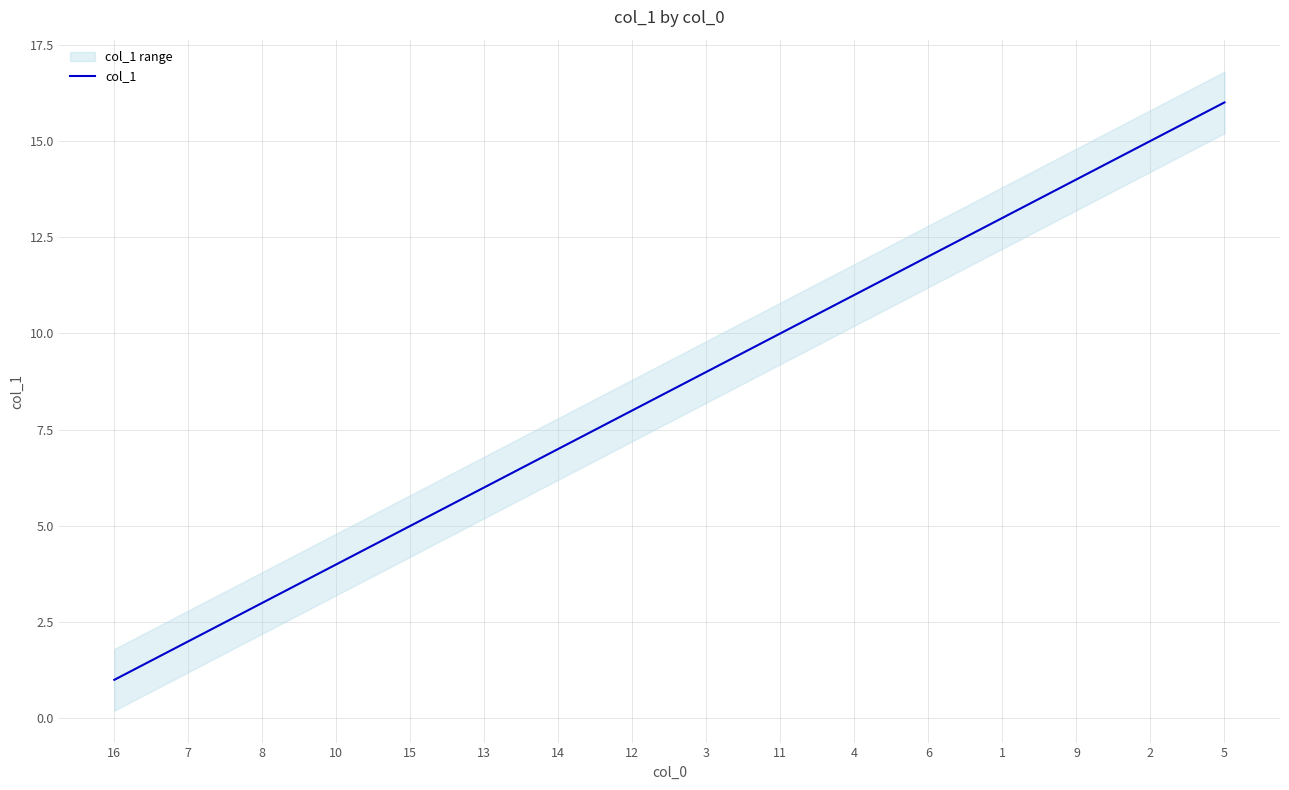

What is the label of the 14th point from the left?

9